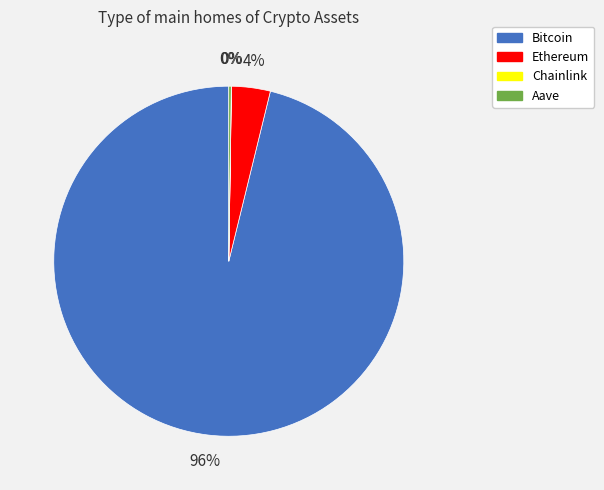

To the nearest percent, what portion does Ethereum represent?

4%